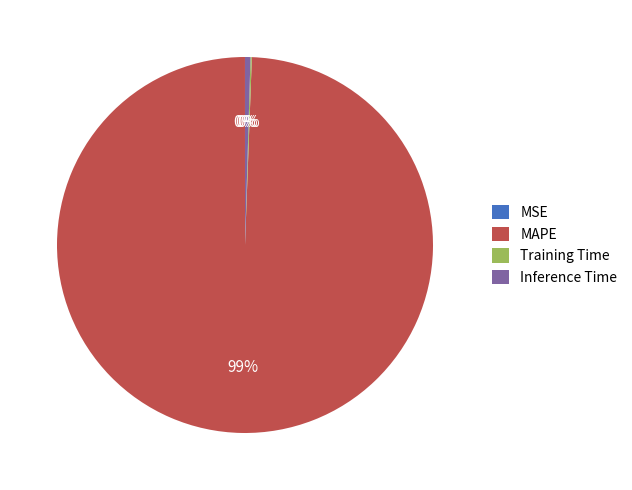

Which slice represents more than half of the pie?

MAPE